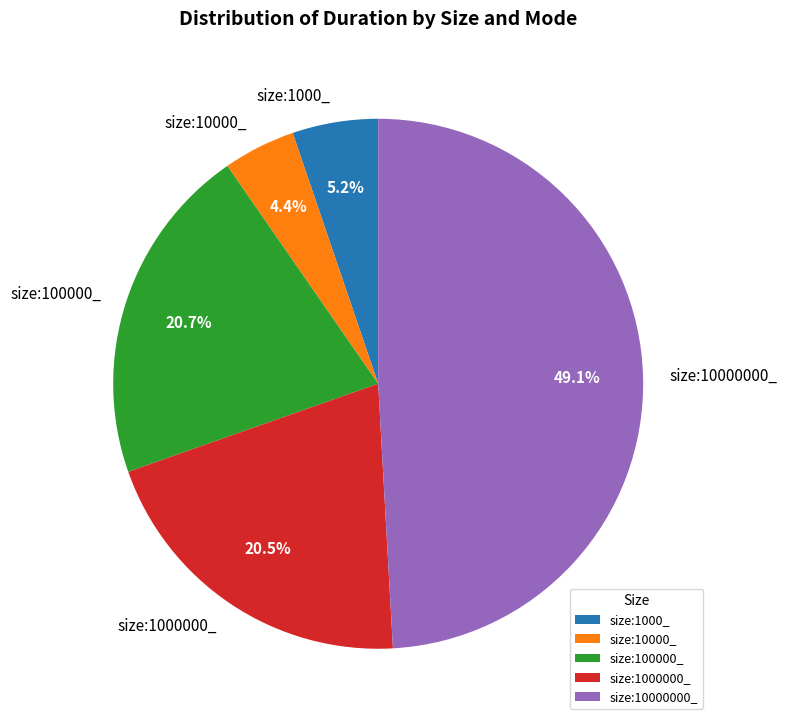

Which has a higher value, size:10000_ or size:100000_?

size:100000_